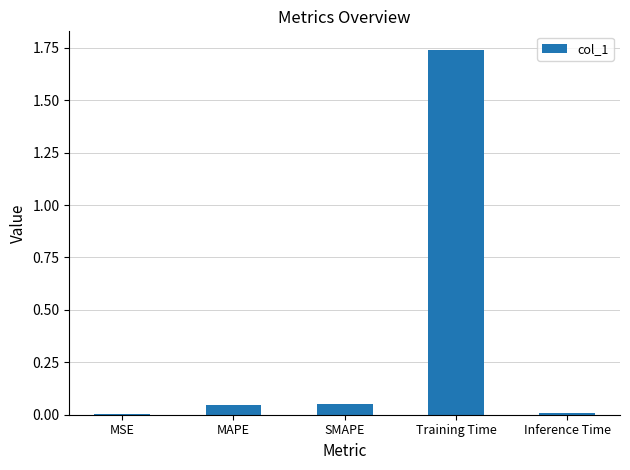

What is the sum of the values at SMAPE and Training Time?

1.8